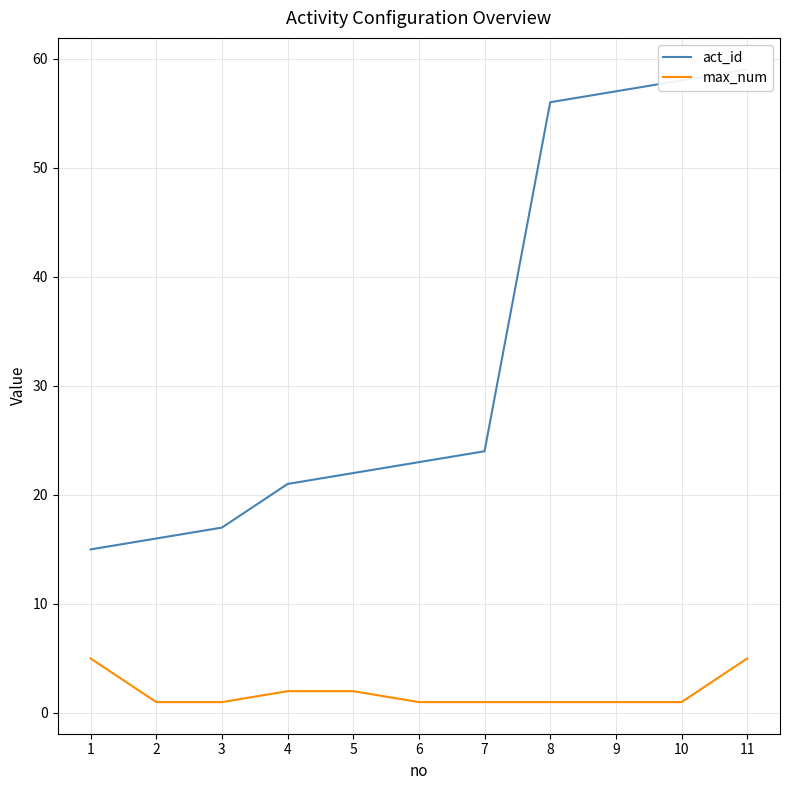

Is this an area chart (filled region under the line)?

No